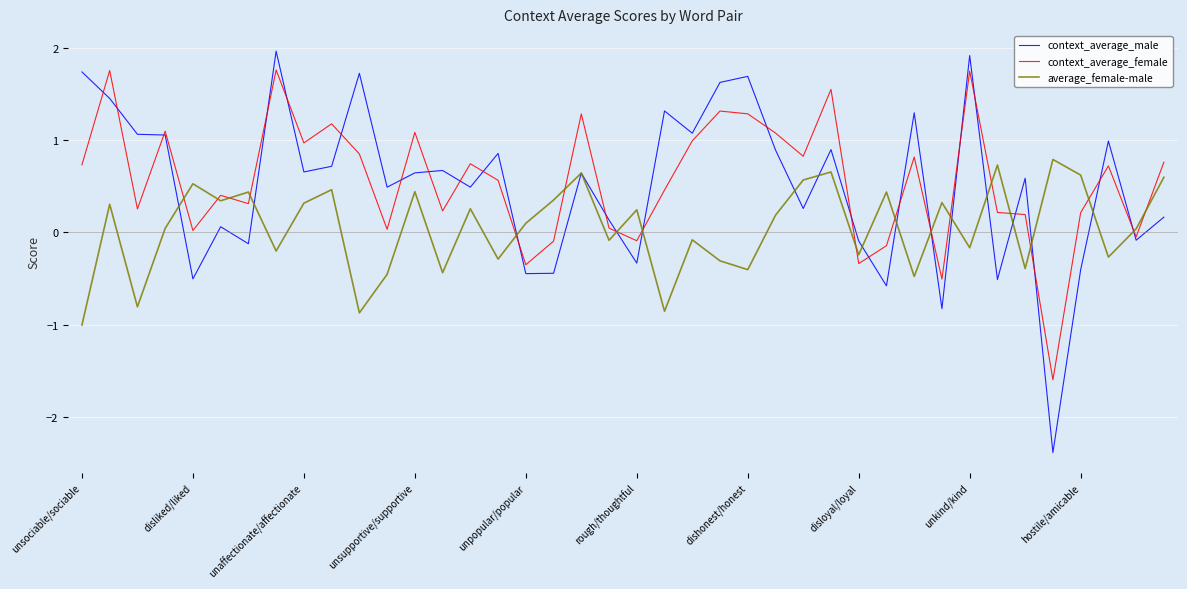

What is the greatest value displayed?

2.0